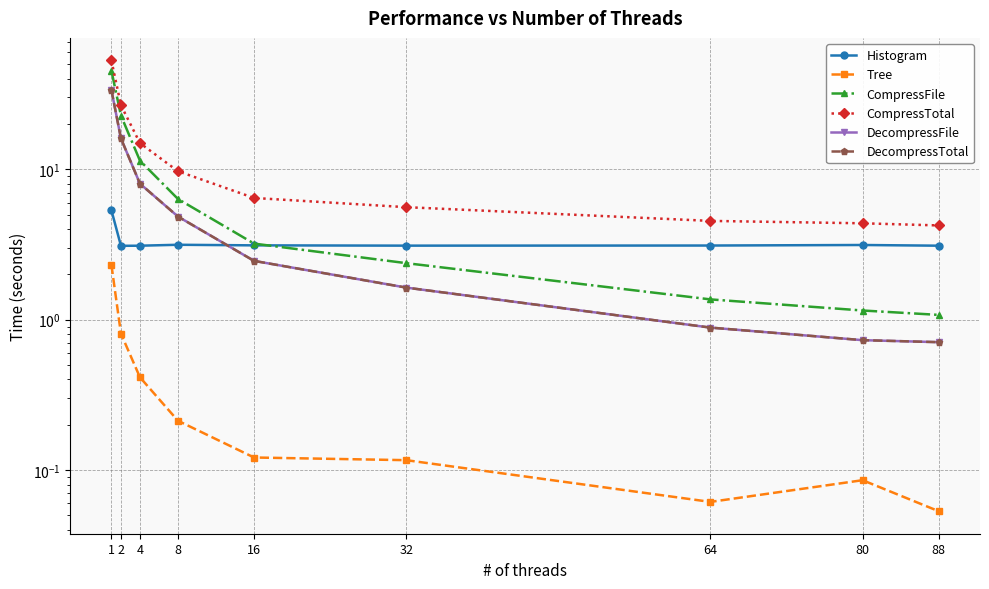

Between 4 and 64, which series saw the biggest shift?

CompressTotal